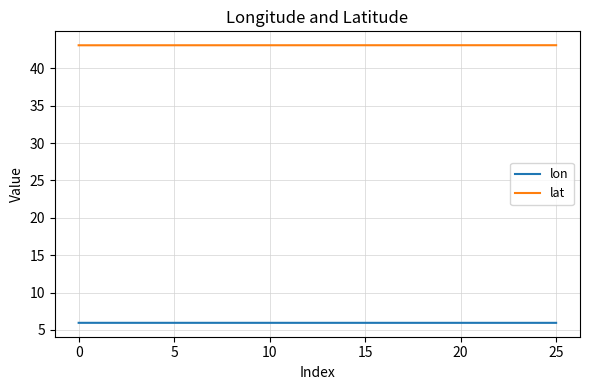

What is the sum of all lon values?

154.8